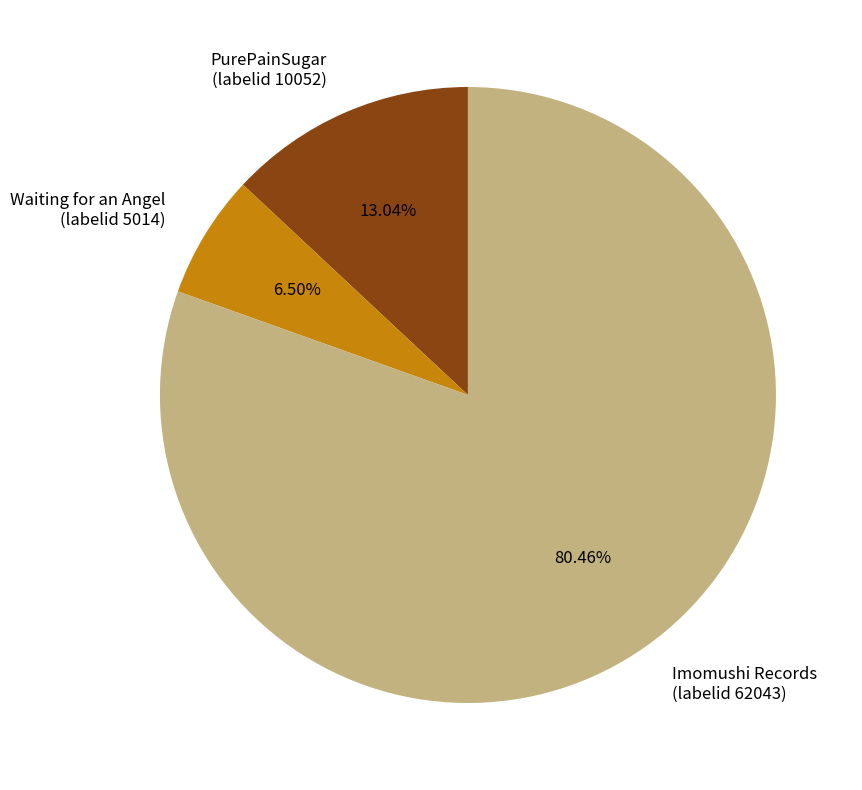

Between Imomushi Records (labelid 62043) and PurePainSugar (labelid 10052), which is larger?

Imomushi Records (labelid 62043)